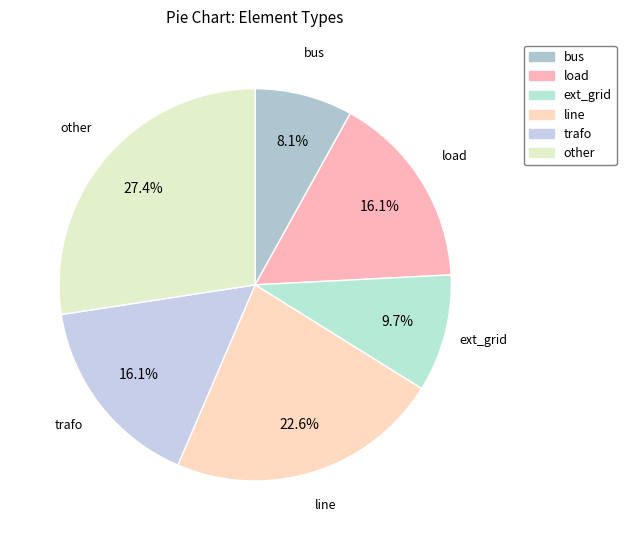

Do trafo and other together represent more than half of the pie?

No